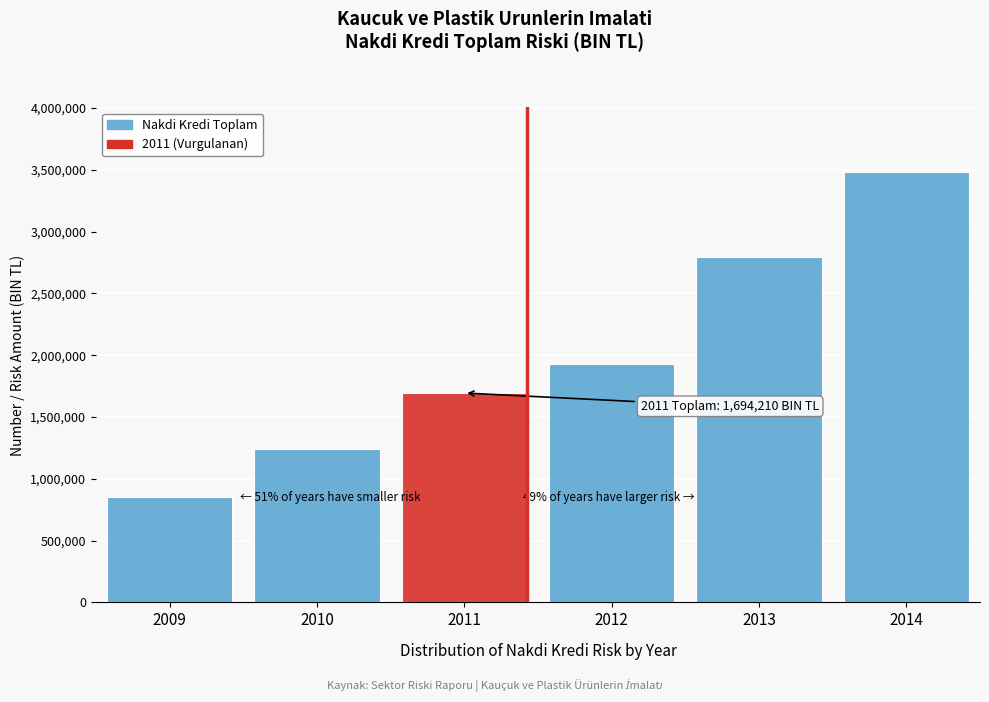

Reading left to right, what are all the values shown in this chart?

854748.4	1244368.4	1694209.6	1926311.5	2792535.7	3482435.2